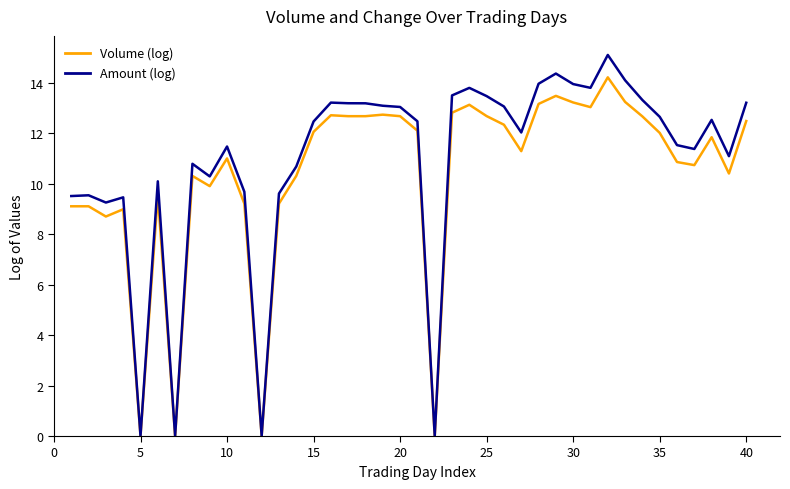

What is the maximum value for Volume (log)?

14.2